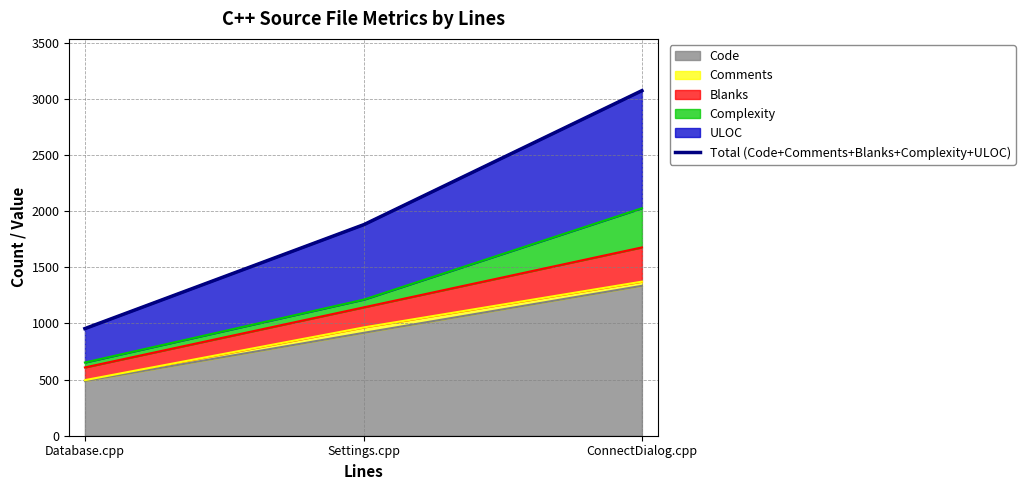

What is the label of the 3rd point from the right?

Database.cpp